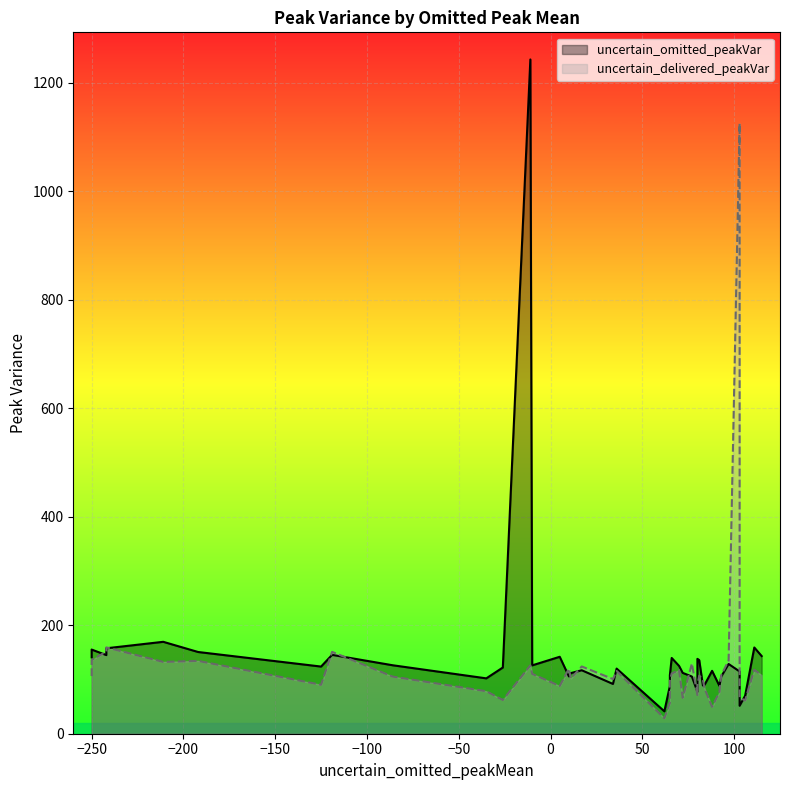

What are all the series names shown in the legend?

uncertain_omitted_peakVar, uncertain_delivered_peakVar